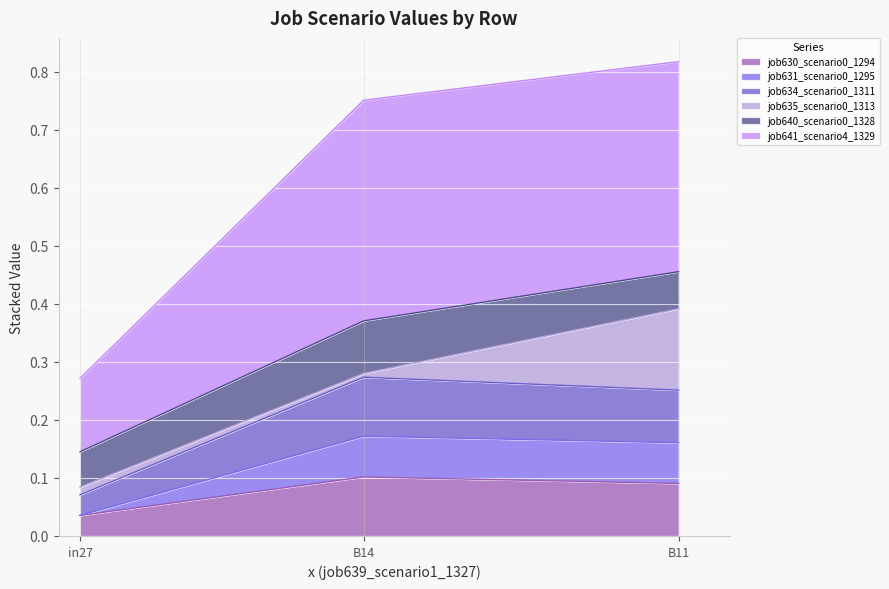

Count the job631_scenario0_1295 values in the range 0 to 1.

3